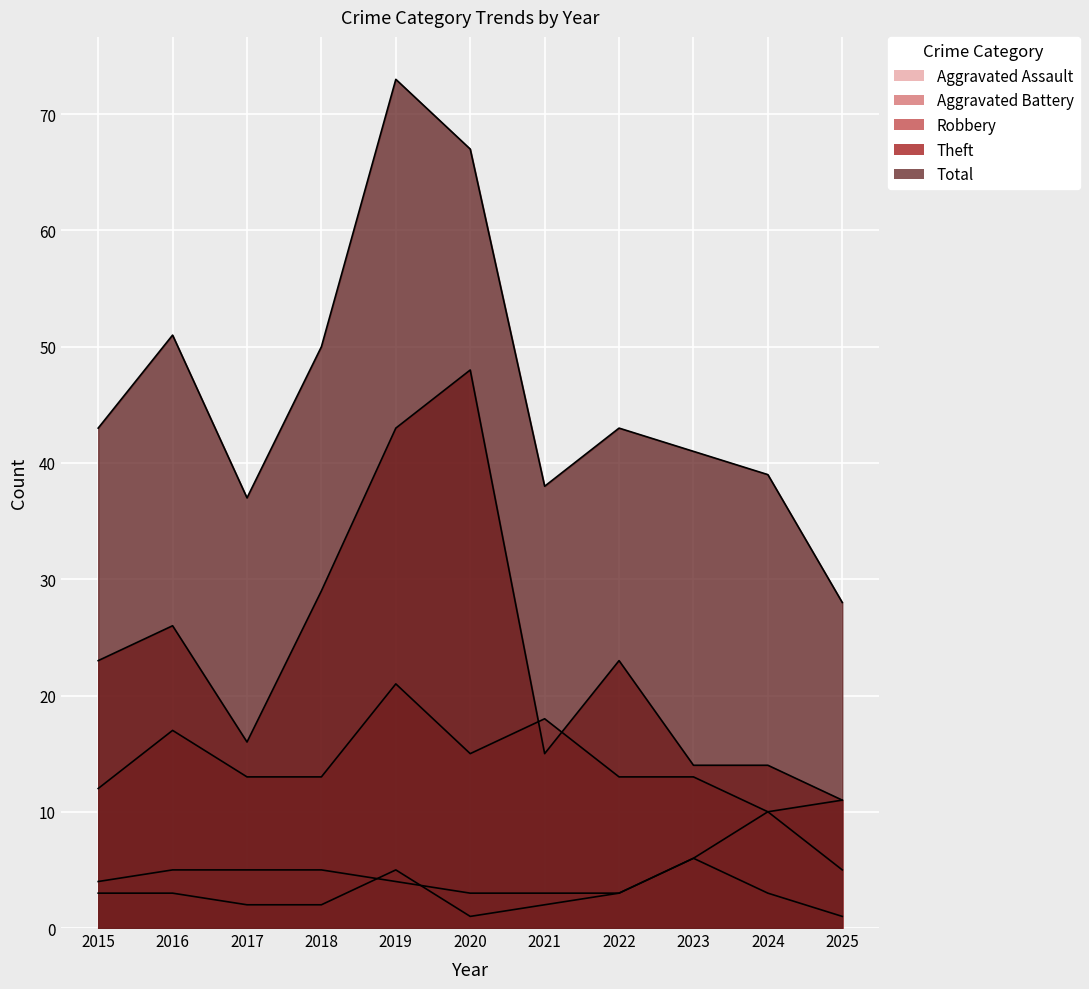

At which category does the chart reach its minimum across all series?

2020